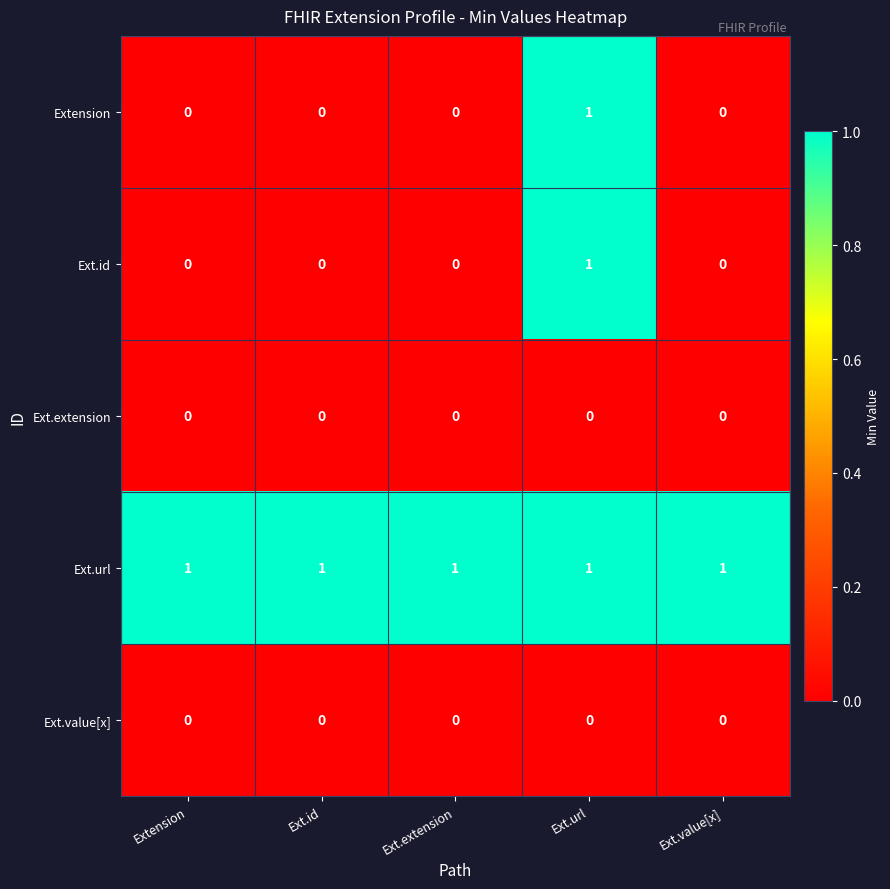

What is the total value across all series at Extension?

1